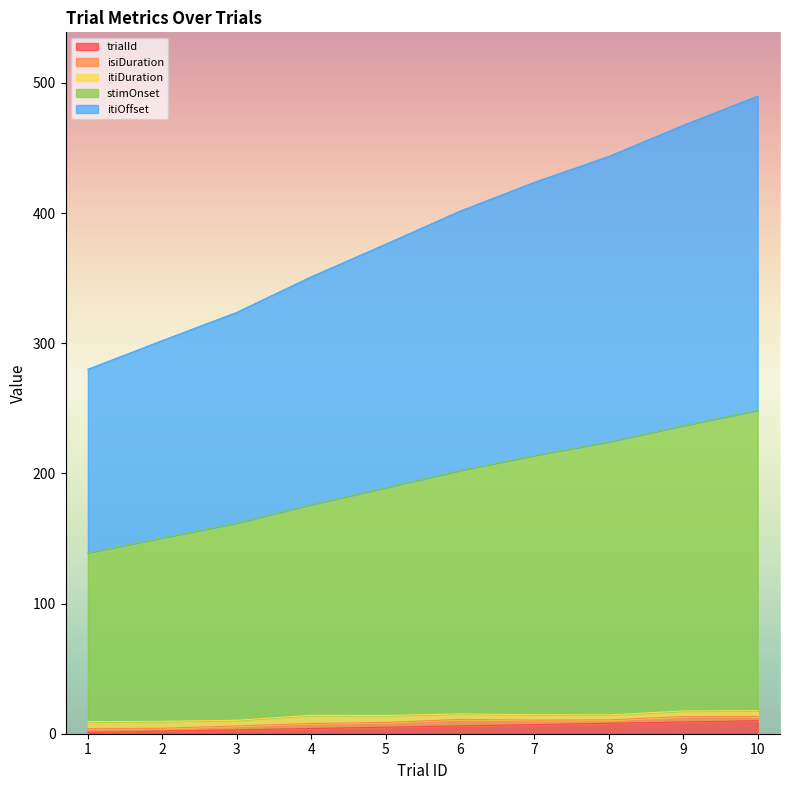

Does the chart display data point markers on the line(s)?

No